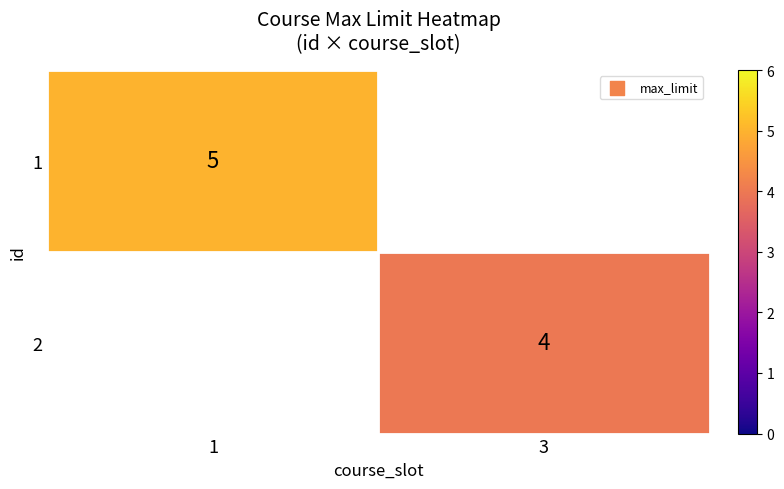

Is the value of 2 at 3 greater than the value of 1 at 1?

No